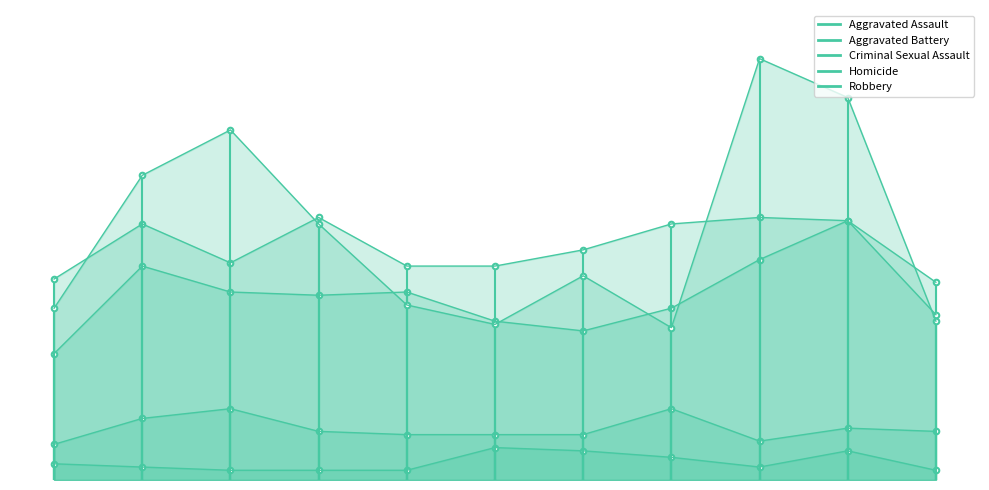

List the series in order of their peak value, highest first.

Robbery, Aggravated Battery, Aggravated Assault, Criminal Sexual Assault, Homicide